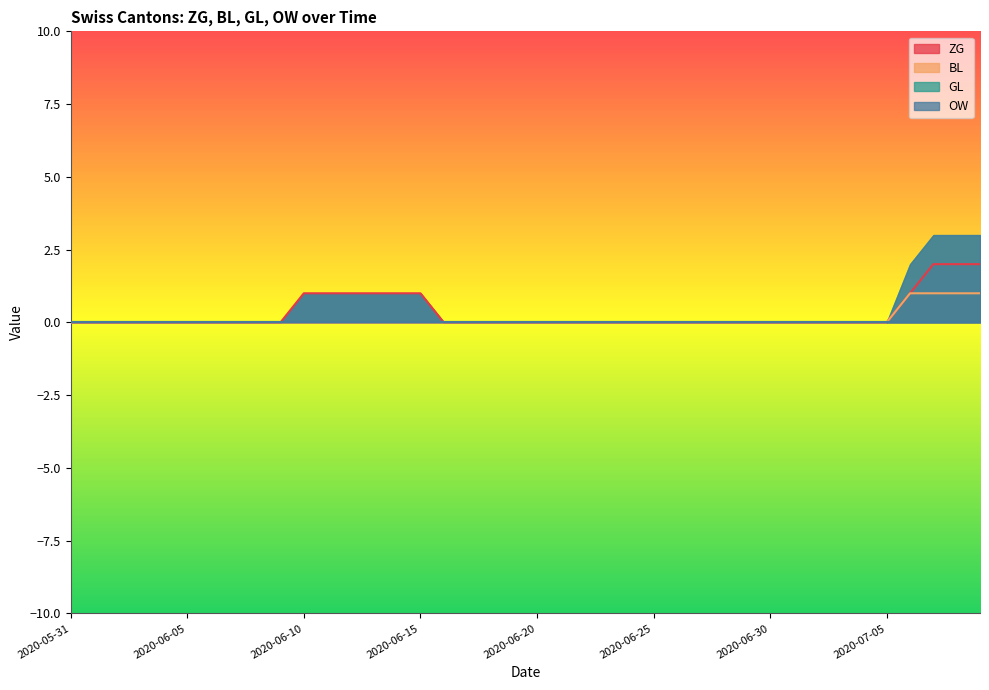

What is the label of the 30th point from the left?

2020-06-29